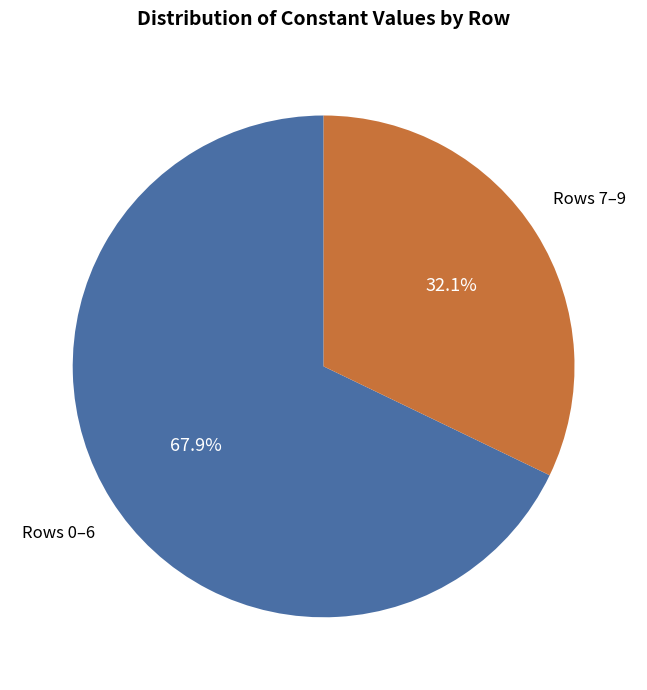

What is the smallest slice in the pie chart?

Rows 7–9